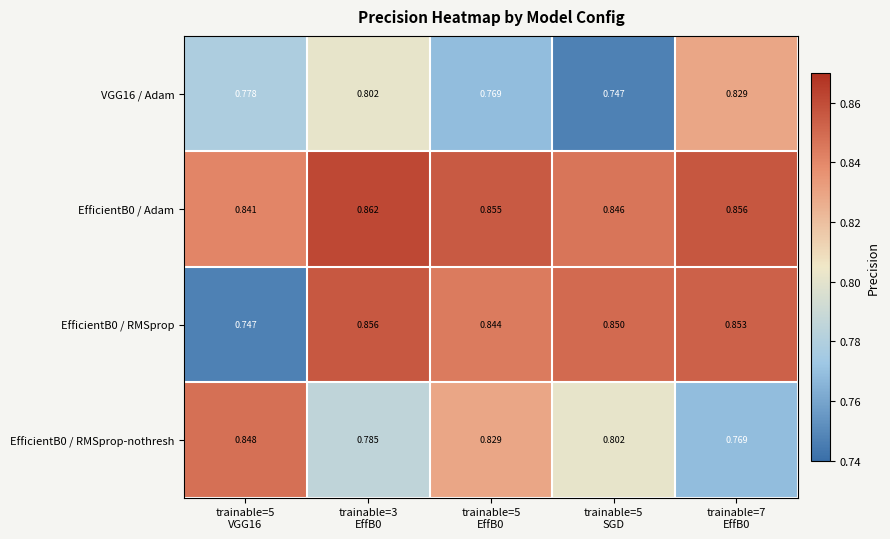

Reading left to right, transcribe all the data shown in this chart.

VGG16 / Adam: trainable=5
VGG16=0.8	trainable=3
EffB0=0.8	trainable=5
EffB0=0.8	trainable=5
SGD=0.7	trainable=7
EffB0=0.8
EfficientB0 / Adam: trainable=5
VGG16=0.8	trainable=3
EffB0=0.9	trainable=5
EffB0=0.9	trainable=5
SGD=0.8	trainable=7
EffB0=0.9
EfficientB0 / RMSprop: trainable=5
VGG16=0.7	trainable=3
EffB0=0.9	trainable=5
EffB0=0.8	trainable=5
SGD=0.8	trainable=7
EffB0=0.9
EfficientB0 / RMSprop-nothresh: trainable=5
VGG16=0.8	trainable=3
EffB0=0.8	trainable=5
EffB0=0.8	trainable=5
SGD=0.8	trainable=7
EffB0=0.8